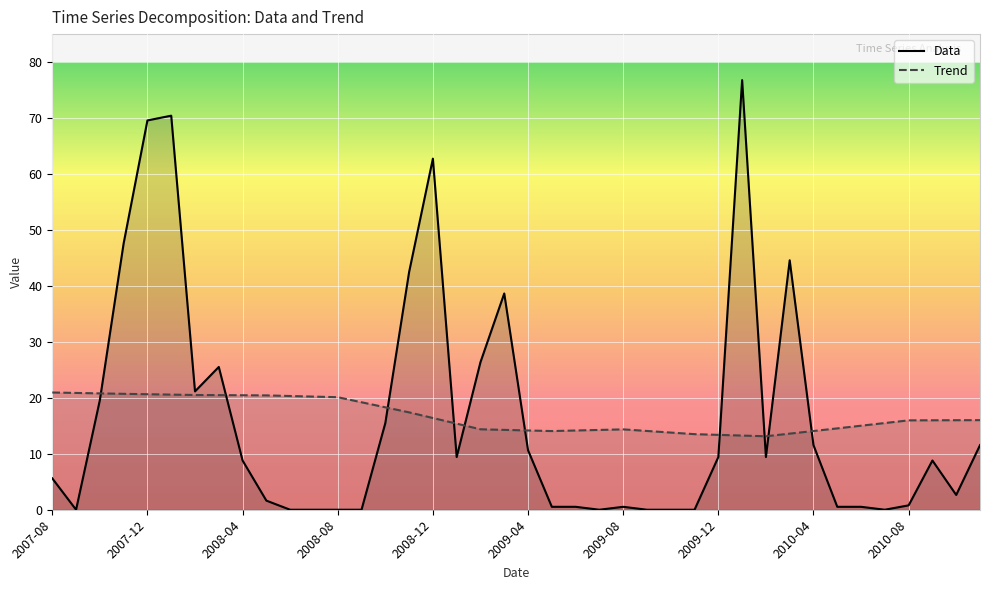

What is the difference between the highest and lowest values at 2009-12?

4.0